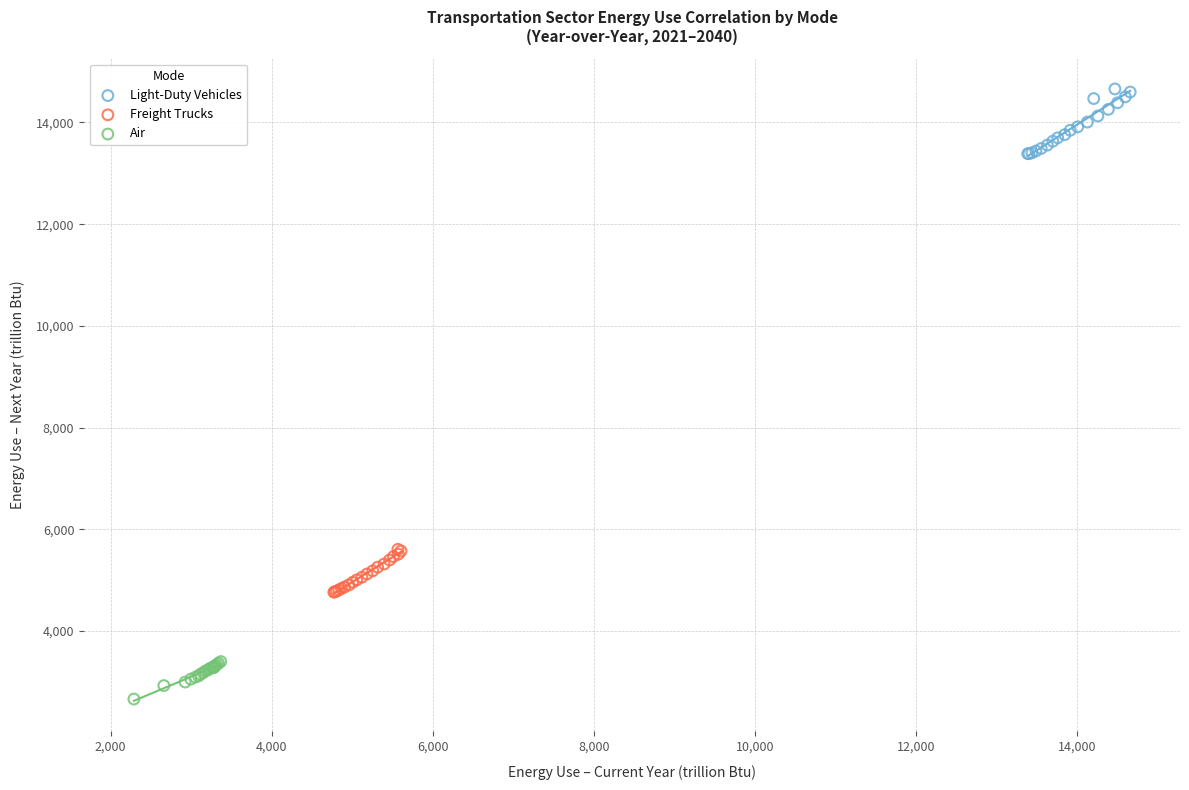

Which series contains the highest Y value?

Light-Duty Vehicles